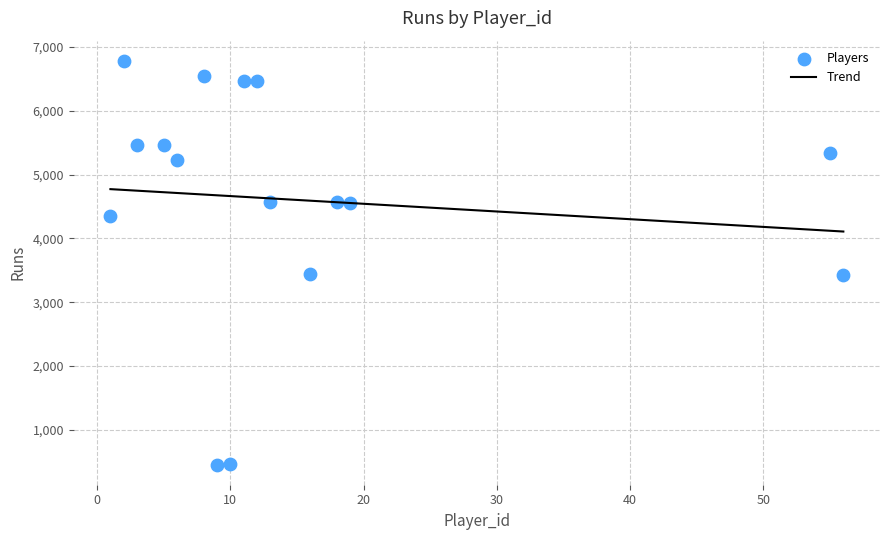

What is the range of X values (max minus min)?

55